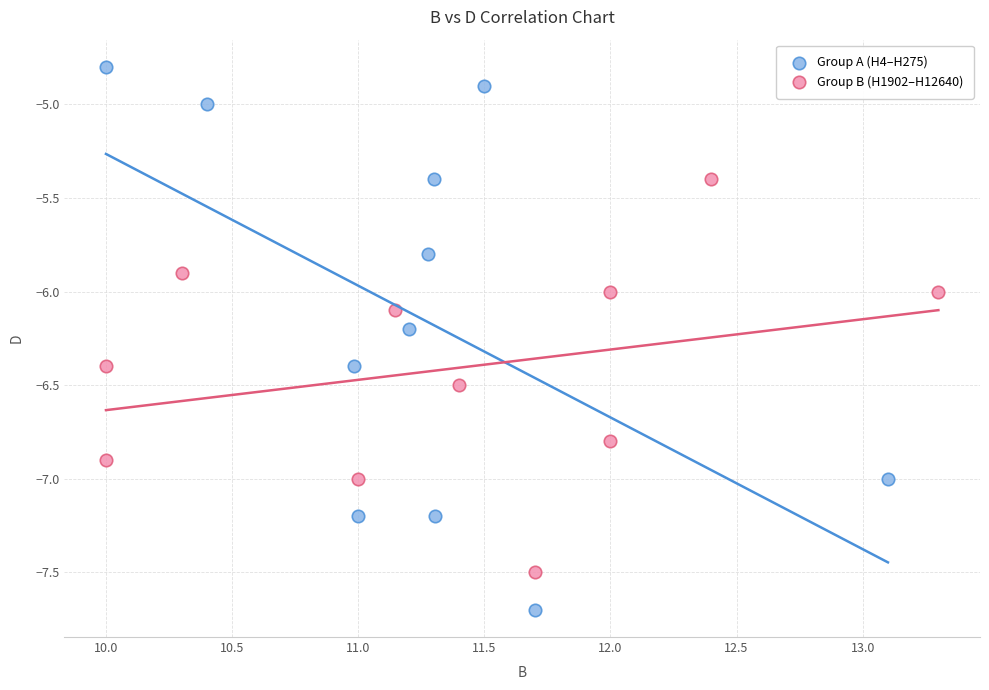

What are all the series names shown in the legend?

Group A (H4–H275), Group B (H1902–H12640)